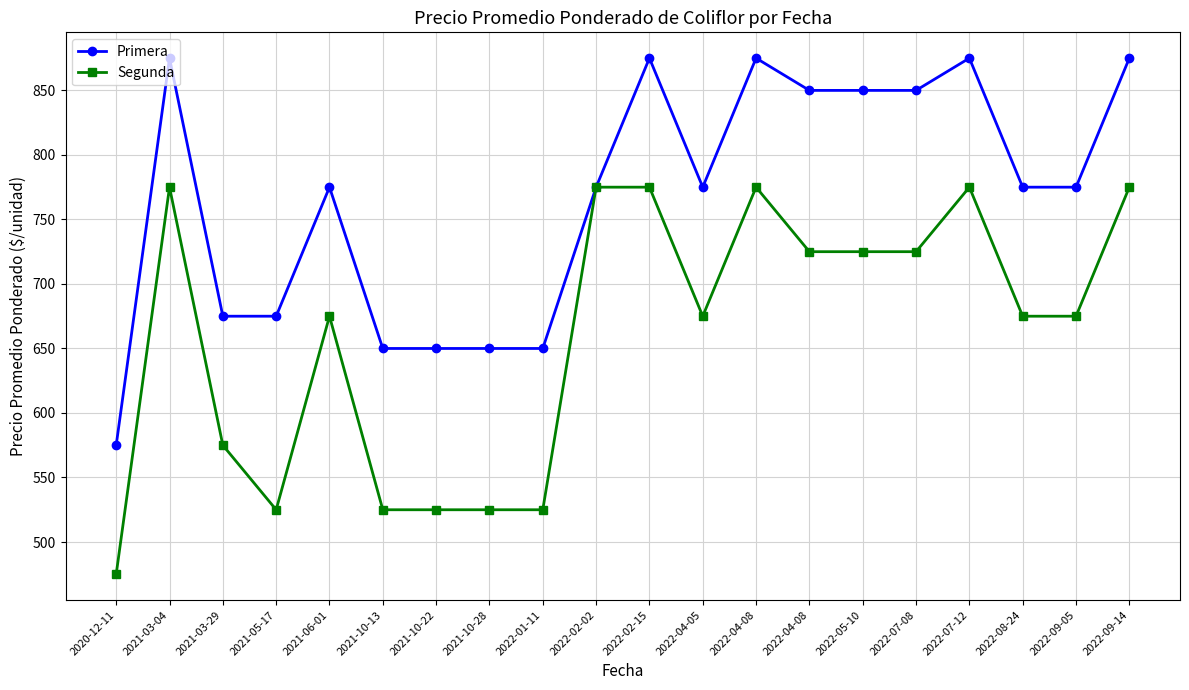

At which label is Segunda closest to 625?

2021-03-29